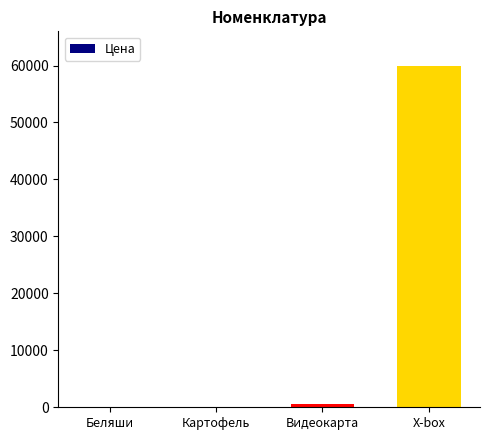

Reading left to right, extract all data points from this chart.

100	100	500	60000